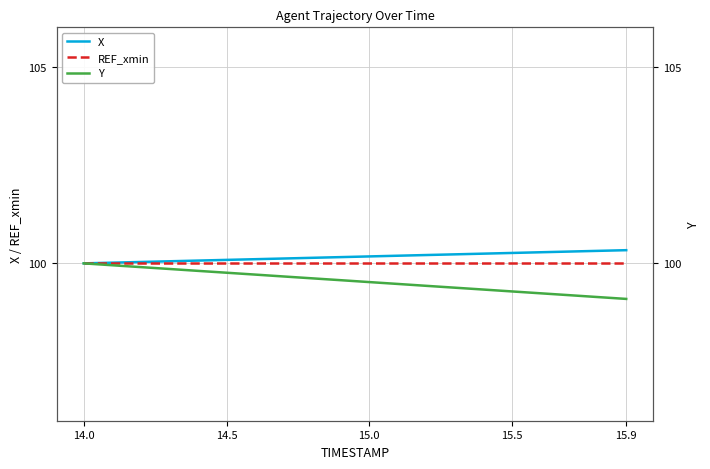

Which category has the highest value in the Y series?

14.0